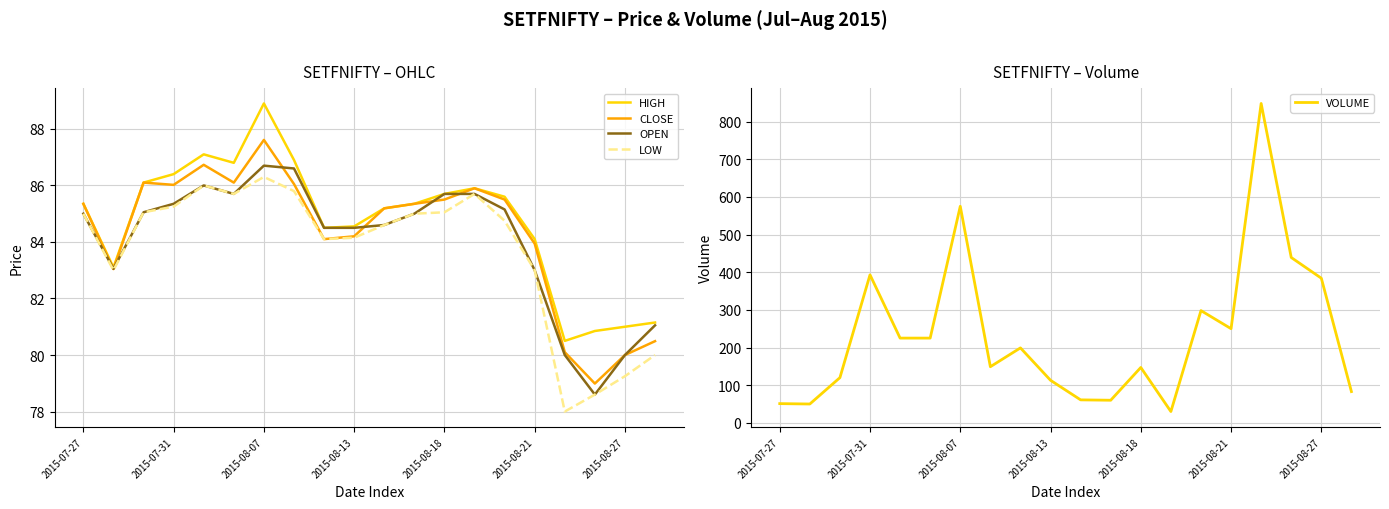

What is the difference between the maximum and second lowest values in the HIGH series?

8.1